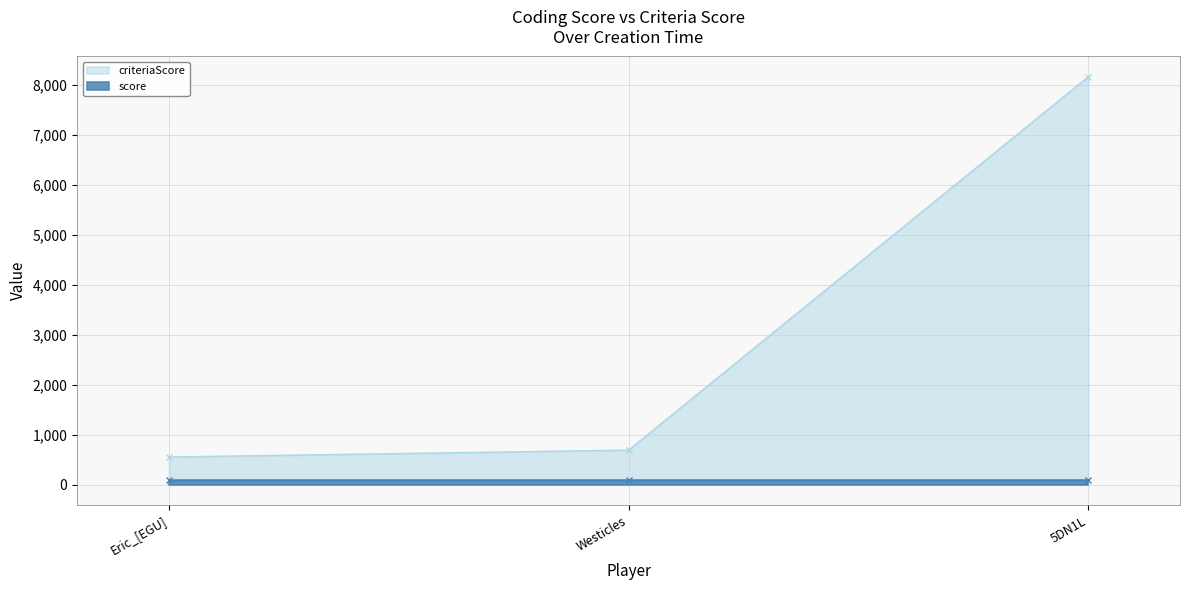

Where does the data first go above 692?

5DN1L